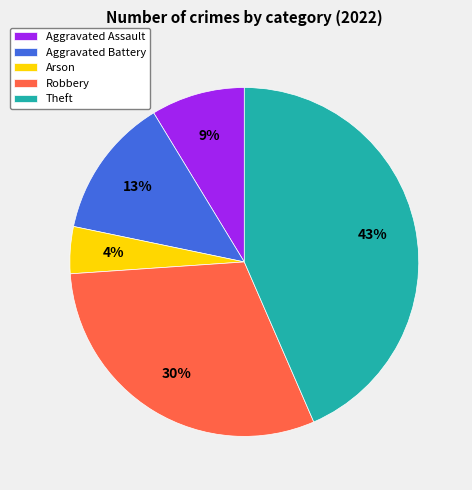

Do Aggravated Assault and Arson together represent more than half of the pie?

No